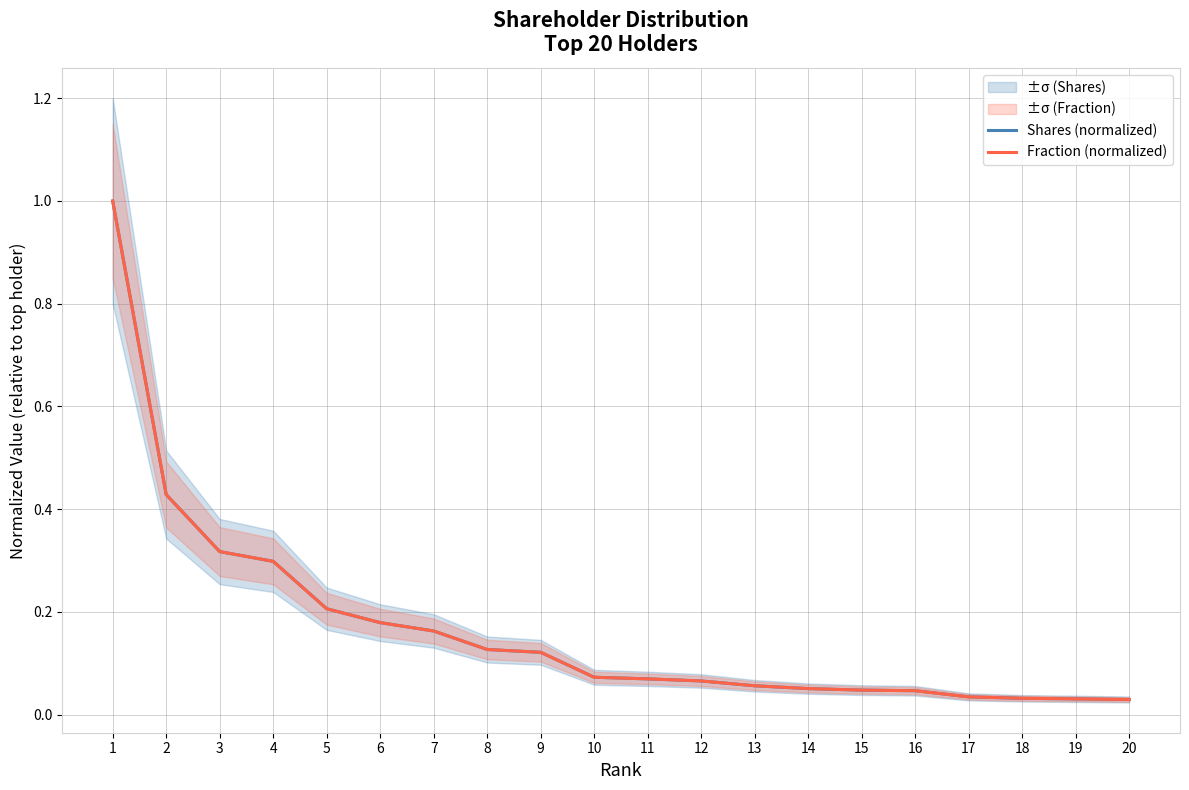

Count the number of data series in this chart.

2